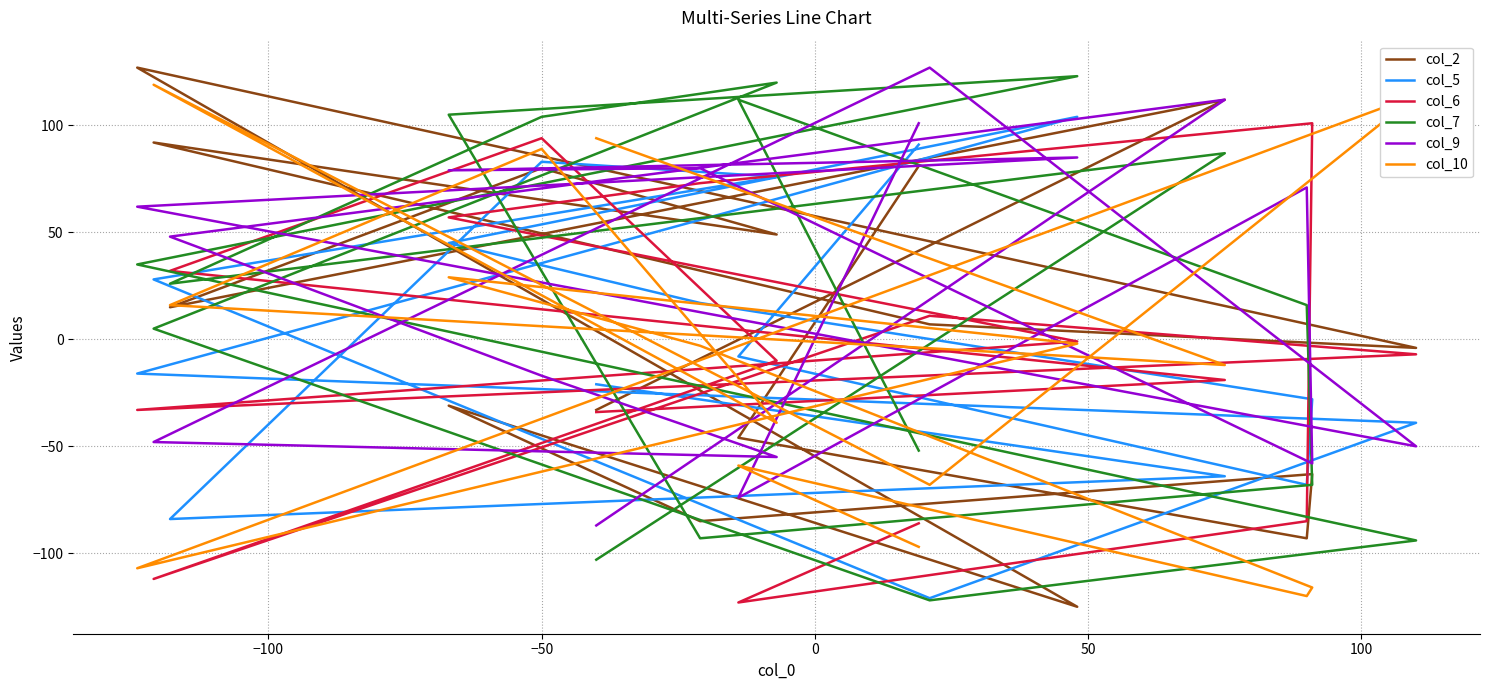

Does the chart display data point markers on the line(s)?

No